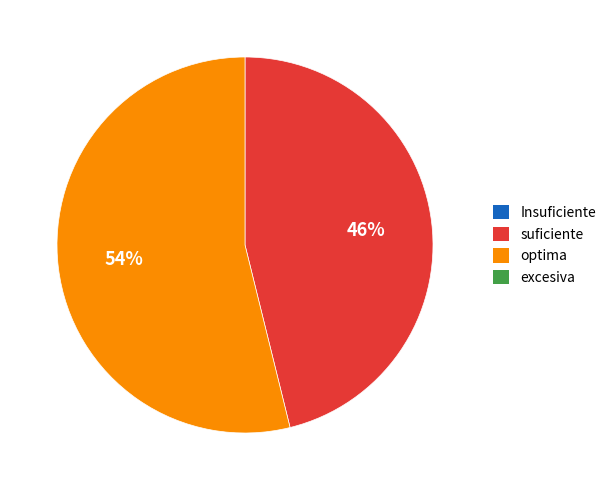

To the nearest percent, what is the difference between the largest and smallest slice percentages?

8%